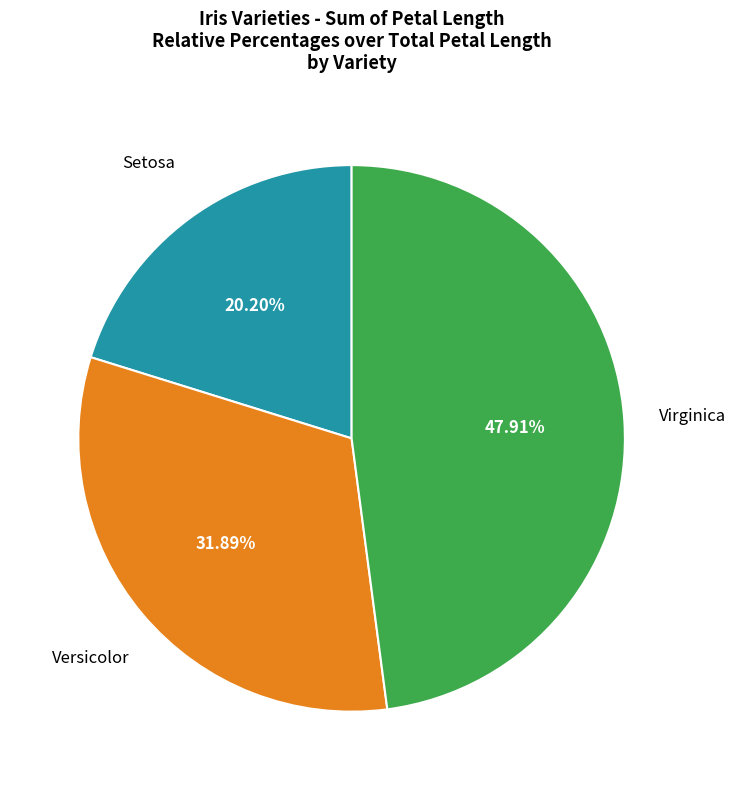

Does any single category account for the majority?

No